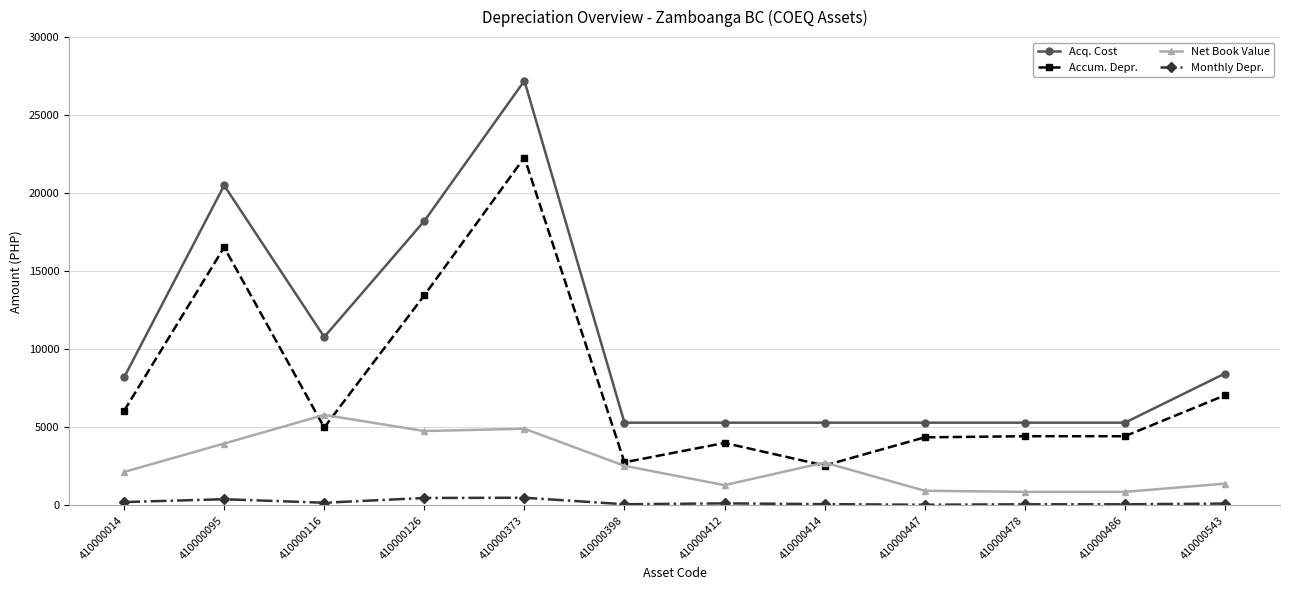

Does the chart have visible grid lines?

Yes